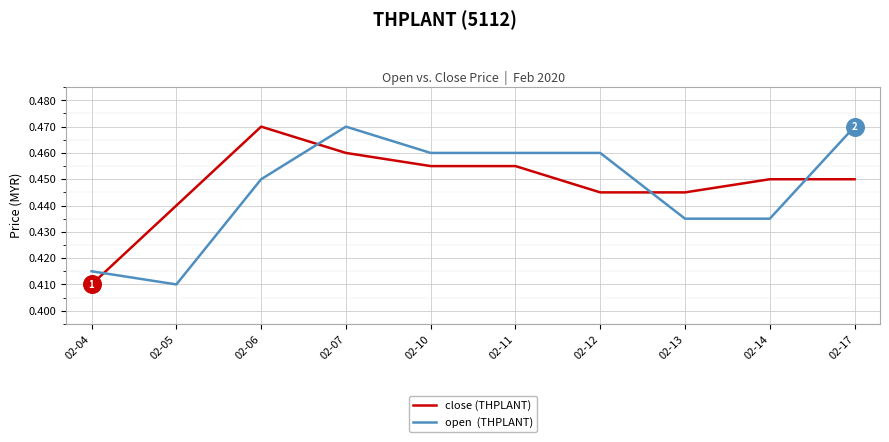

What is the total value across all series at 02-14?

0.9